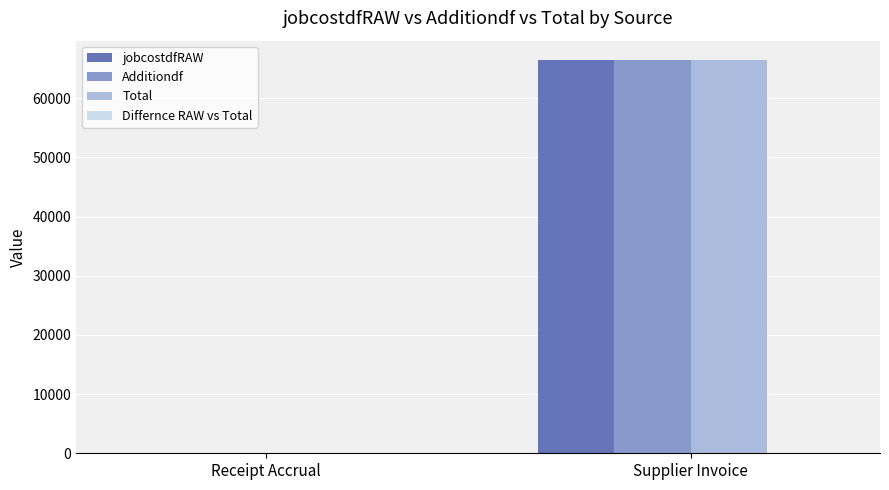

The value of jobcostdfRAW at Supplier Invoice is 66393.5. True or false?

True